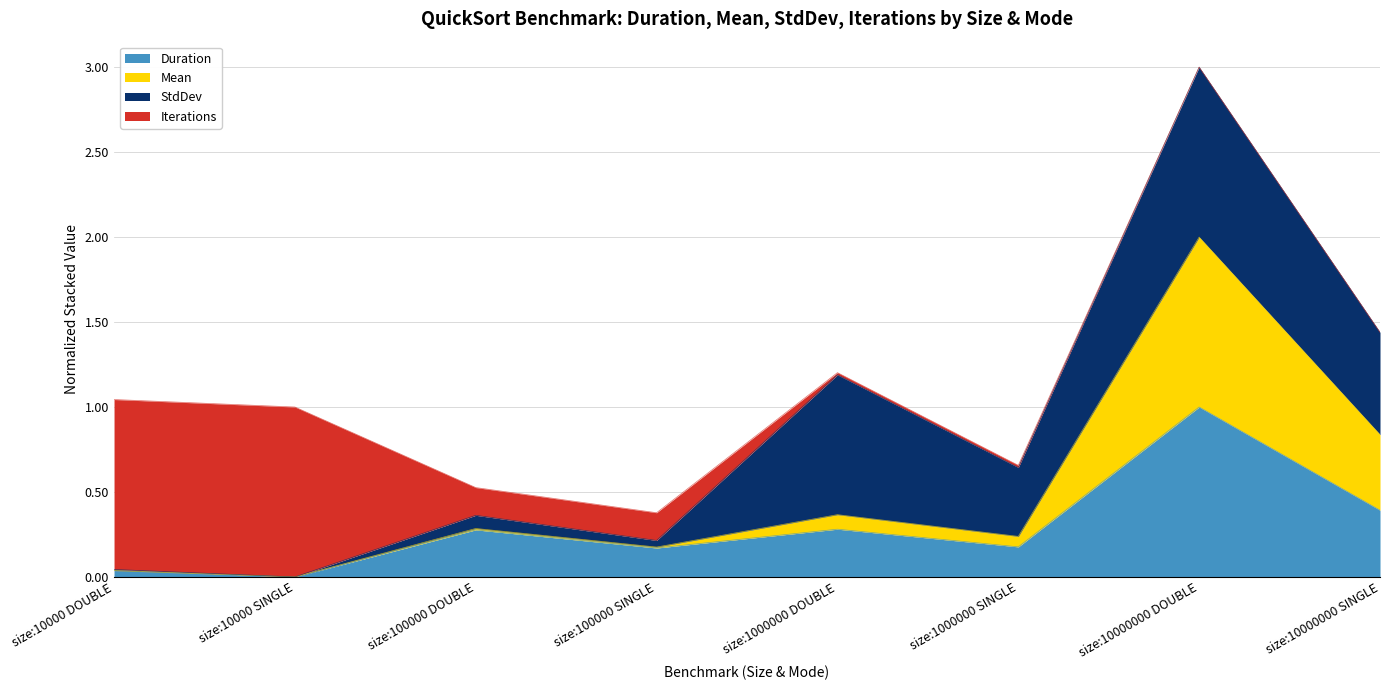

Which series has the largest range (max minus min)?

Mean